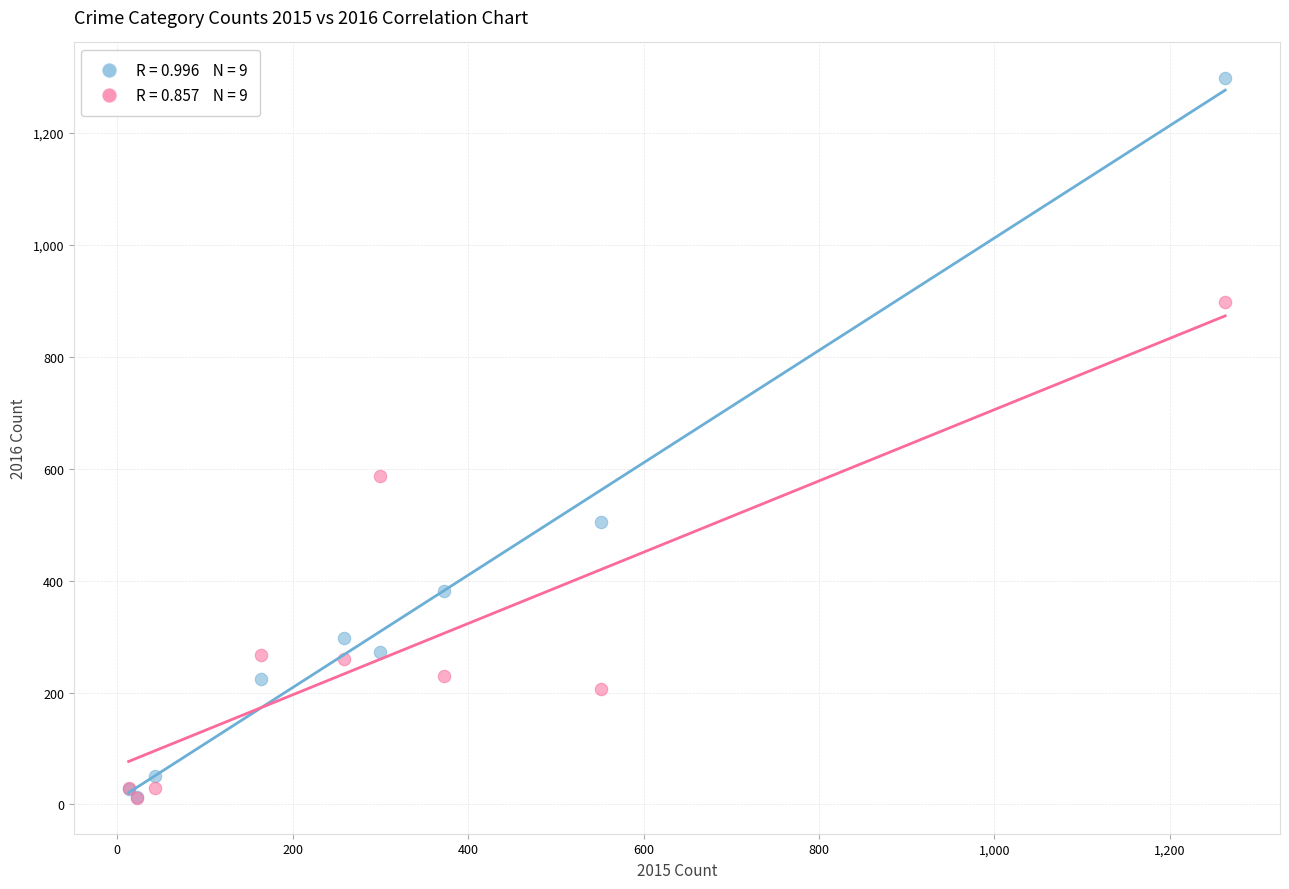

Across all series, what Y value is closest to 654?

587